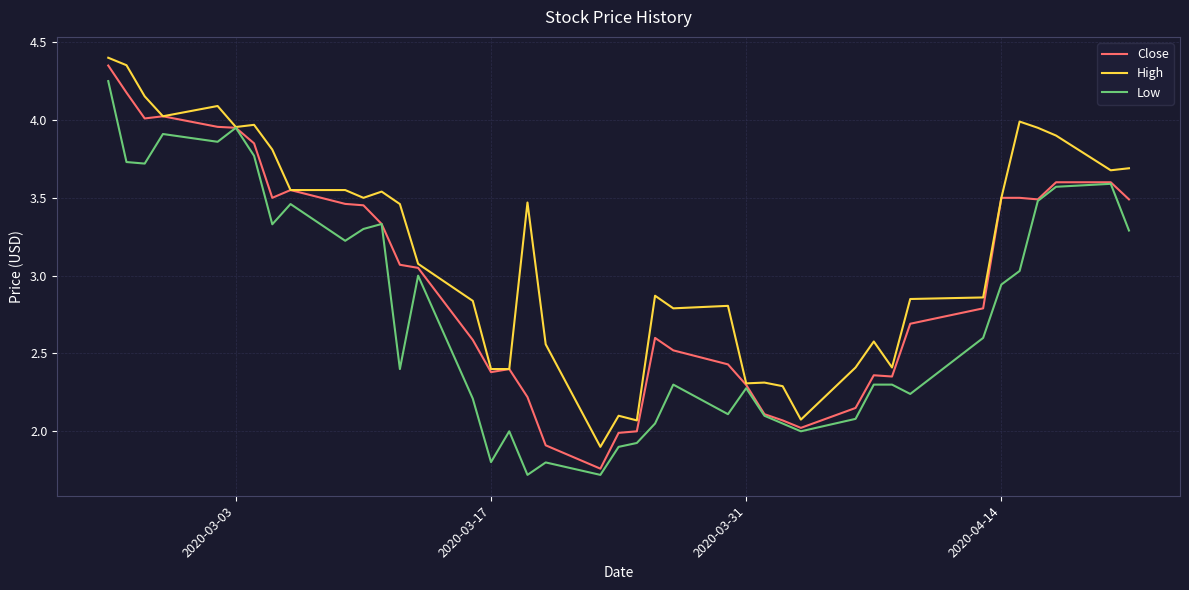

Which series has the largest total across all categories?

High